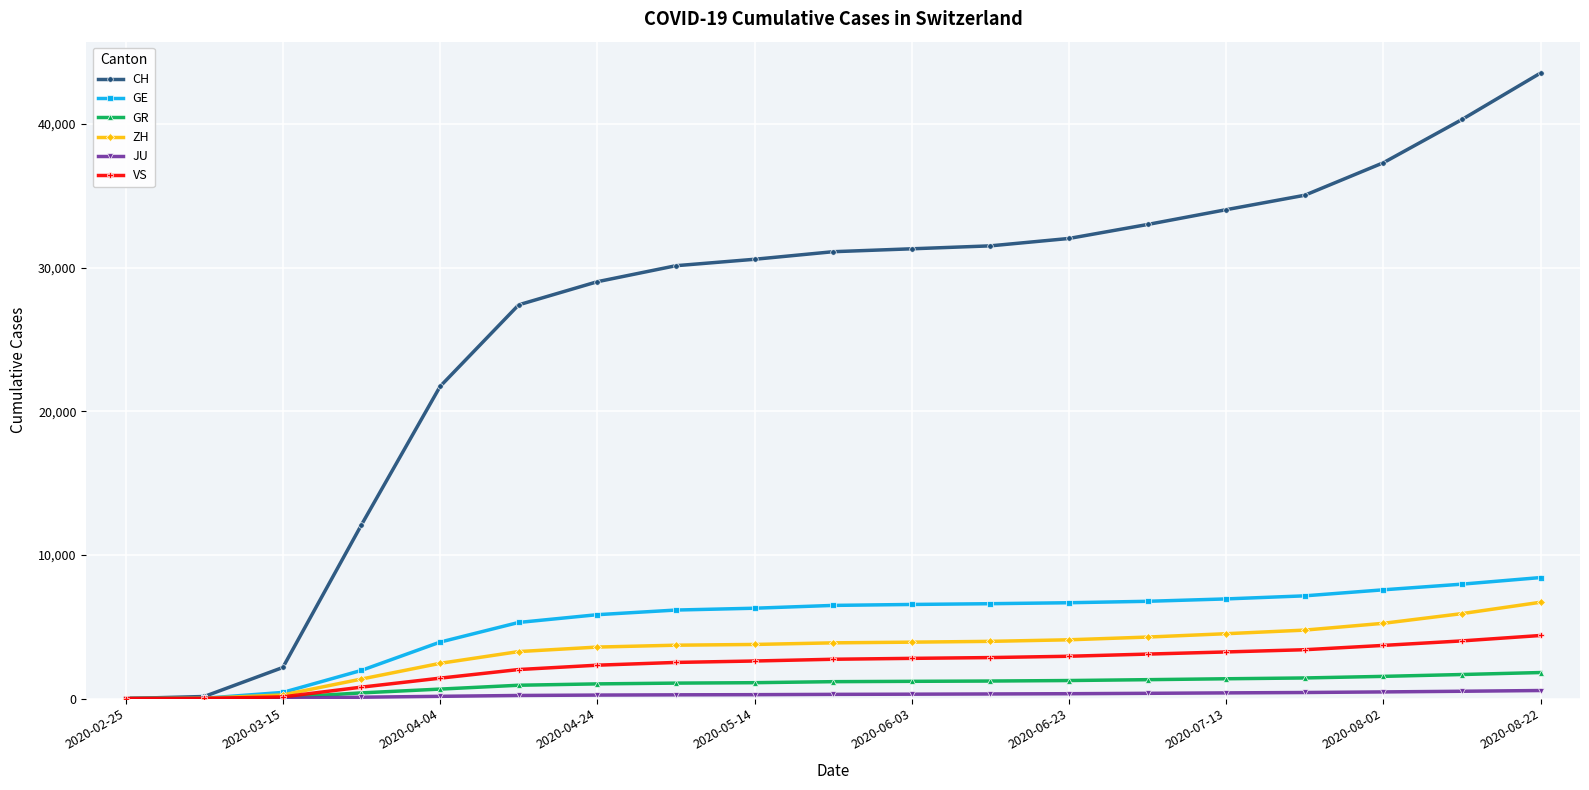

Which series has the largest total across all categories?

CH